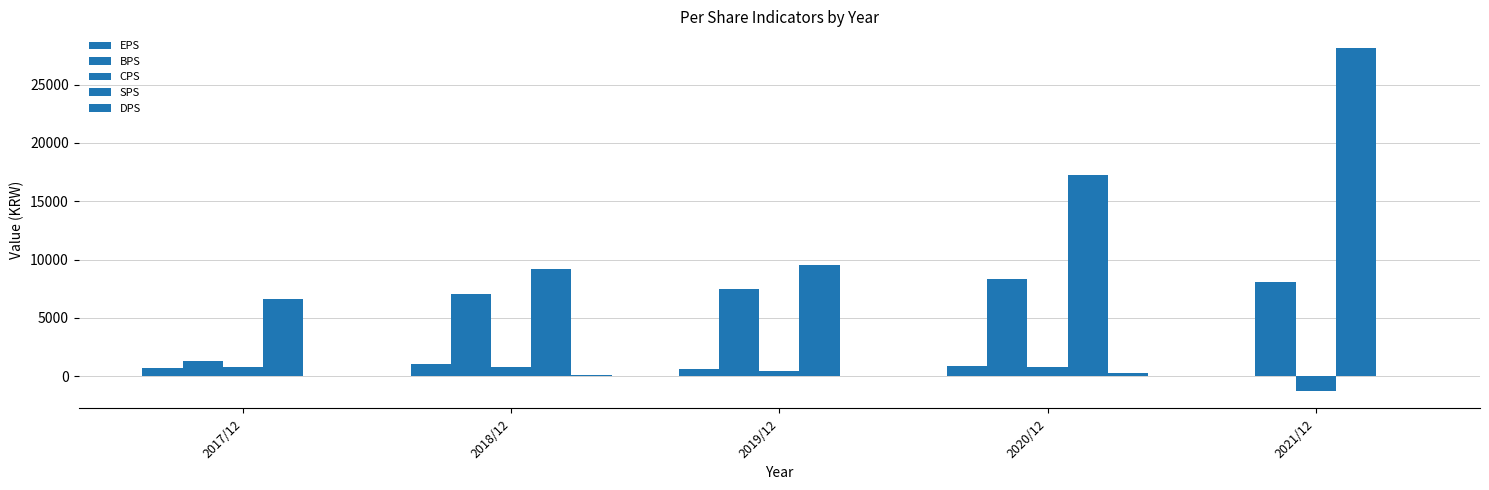

What is the maximum value for CPS?

808